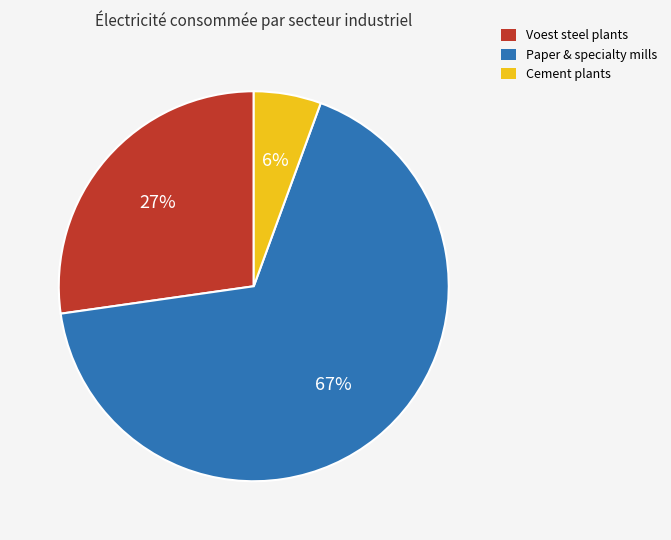

To the nearest percent, what percentage of the pie is Cement plants?

6%